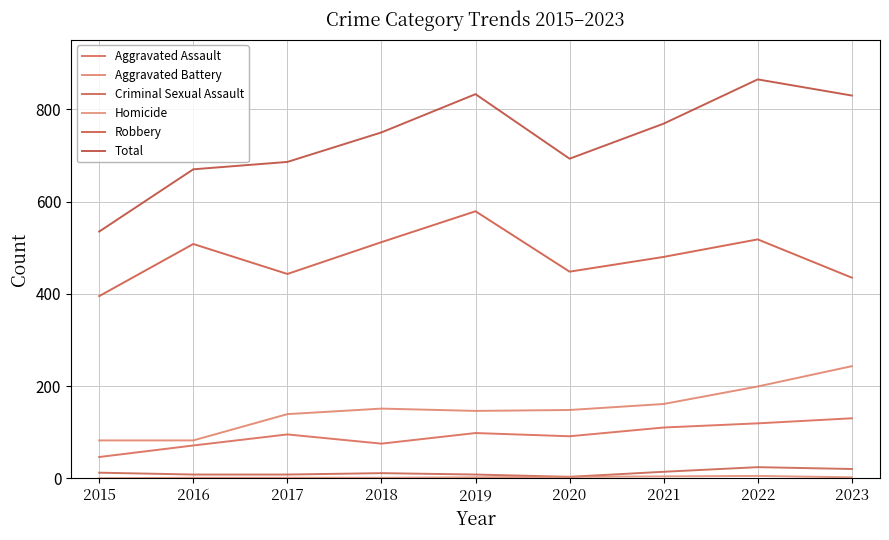

How many series are shown in this chart?

6